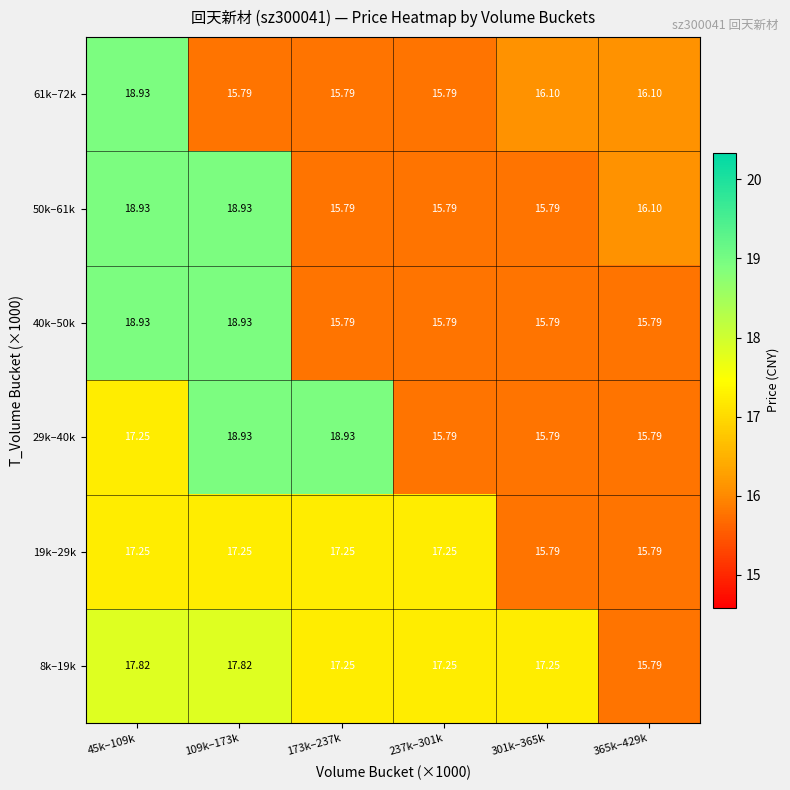

Is the value of 50k–61k at 109k–173k greater than the value of 8k–19k at 109k–173k?

Yes